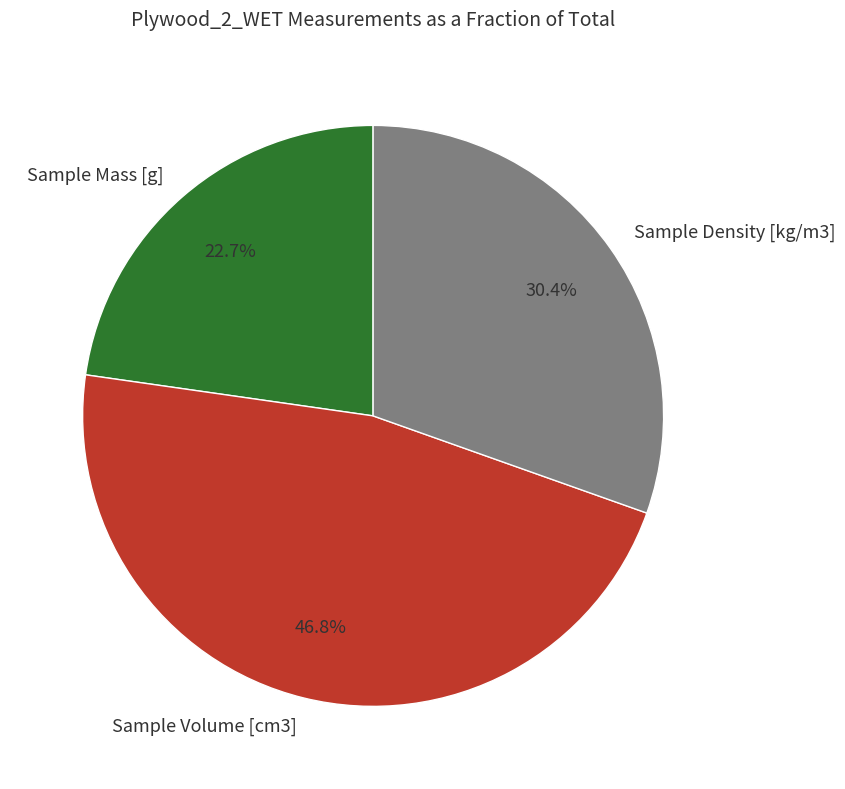

How many segments does this pie chart have?

3